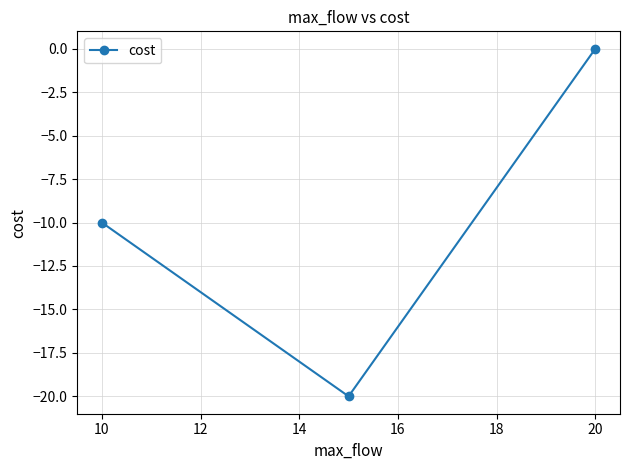

What is the difference between the maximum and minimum values?

20